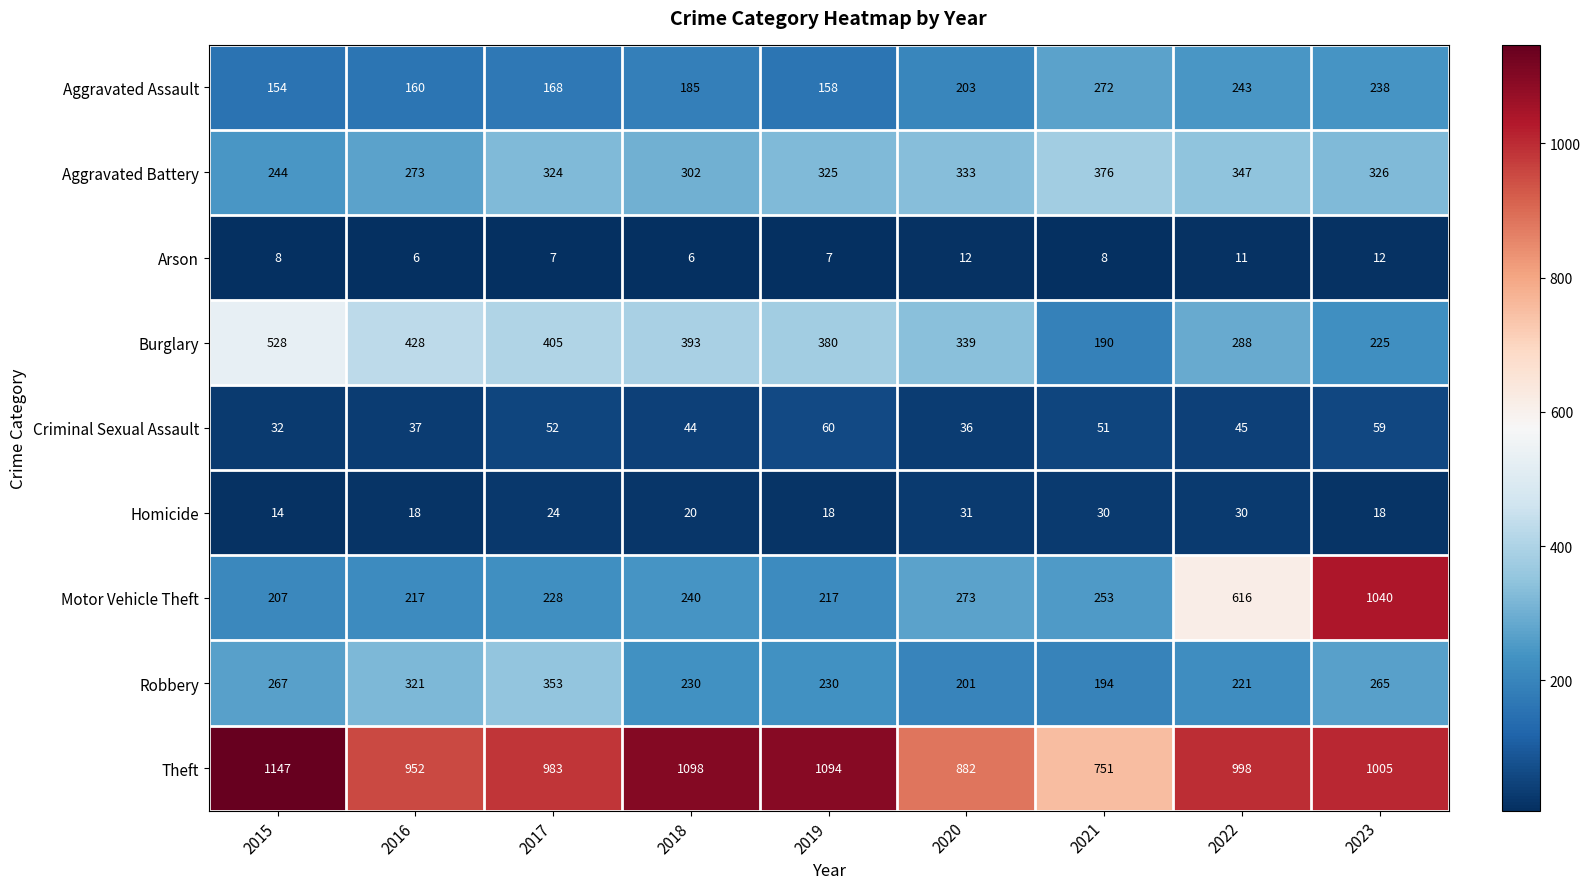

At how many categories does at least one series exceed 132?

9